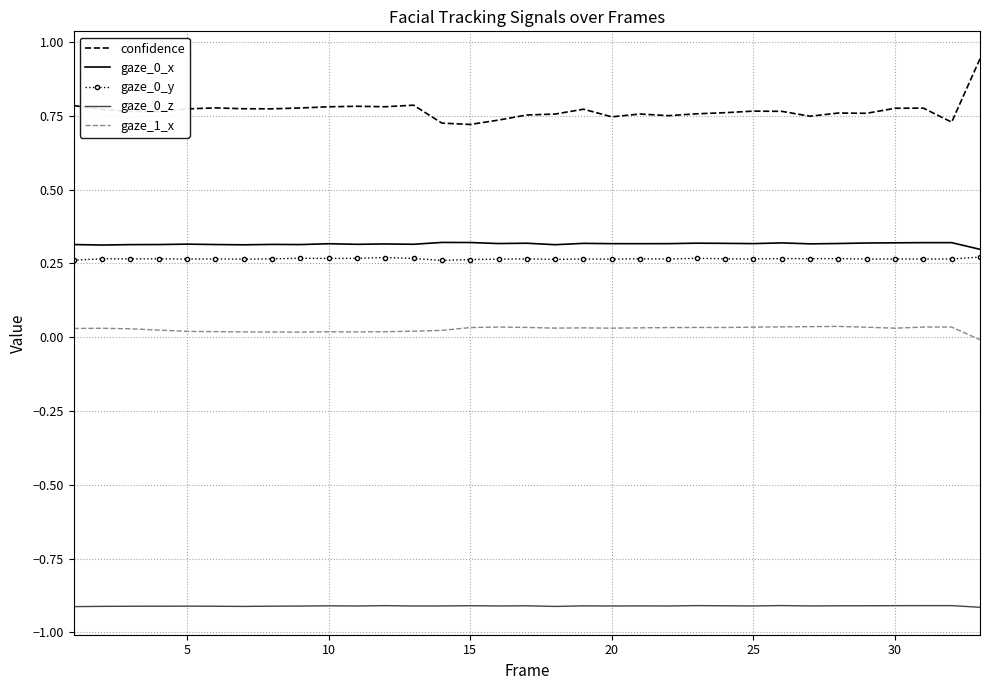

How many values in gaze_1_x are above zero?

32